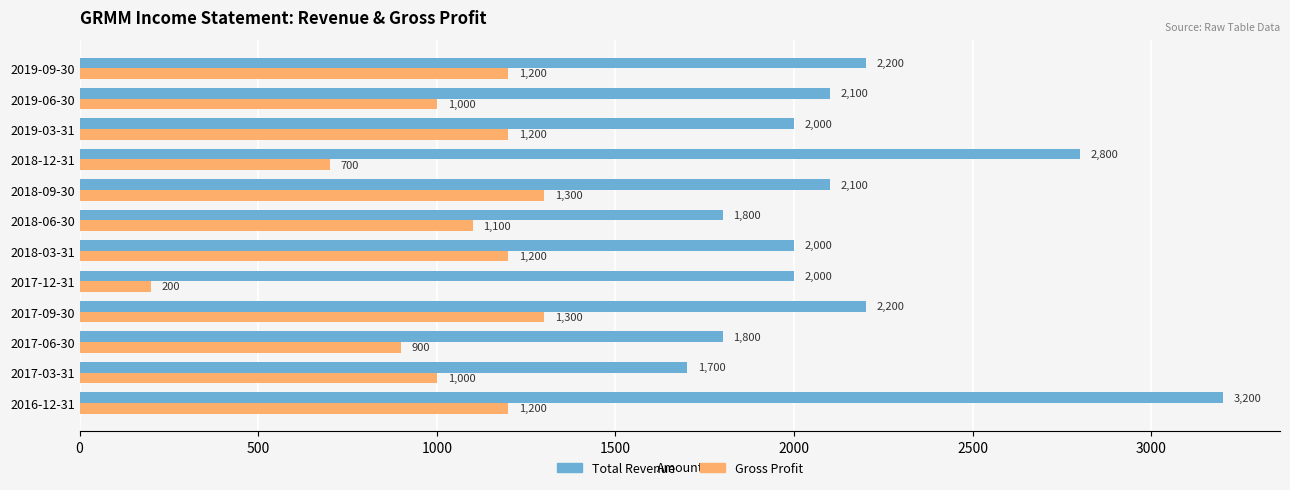

What is the spread (max minus min) of values at 2017-06-30?

900